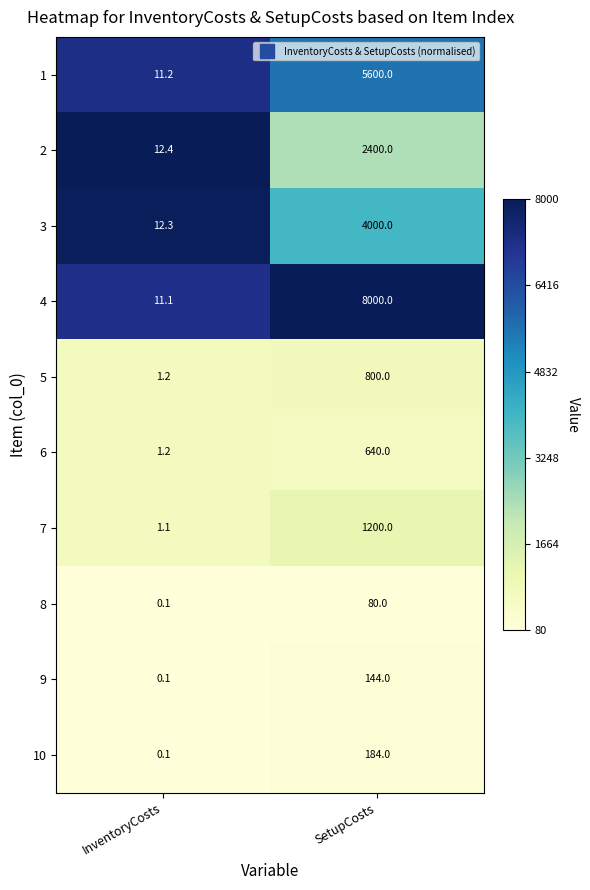

What is the maximum value shown in the chart?

8000.0